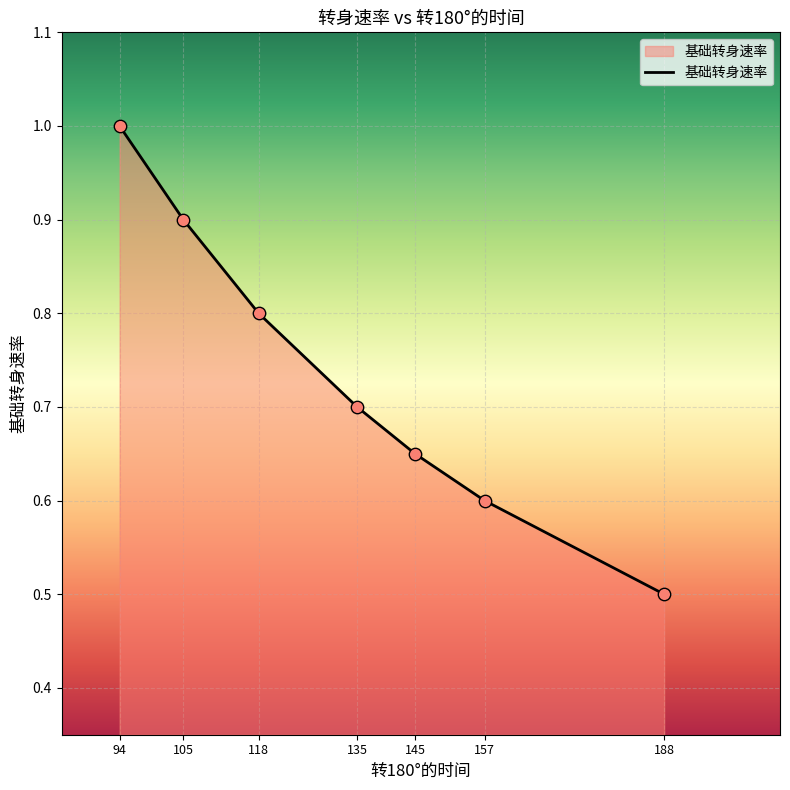

What is the change in value from 118 to 157?

-0.2